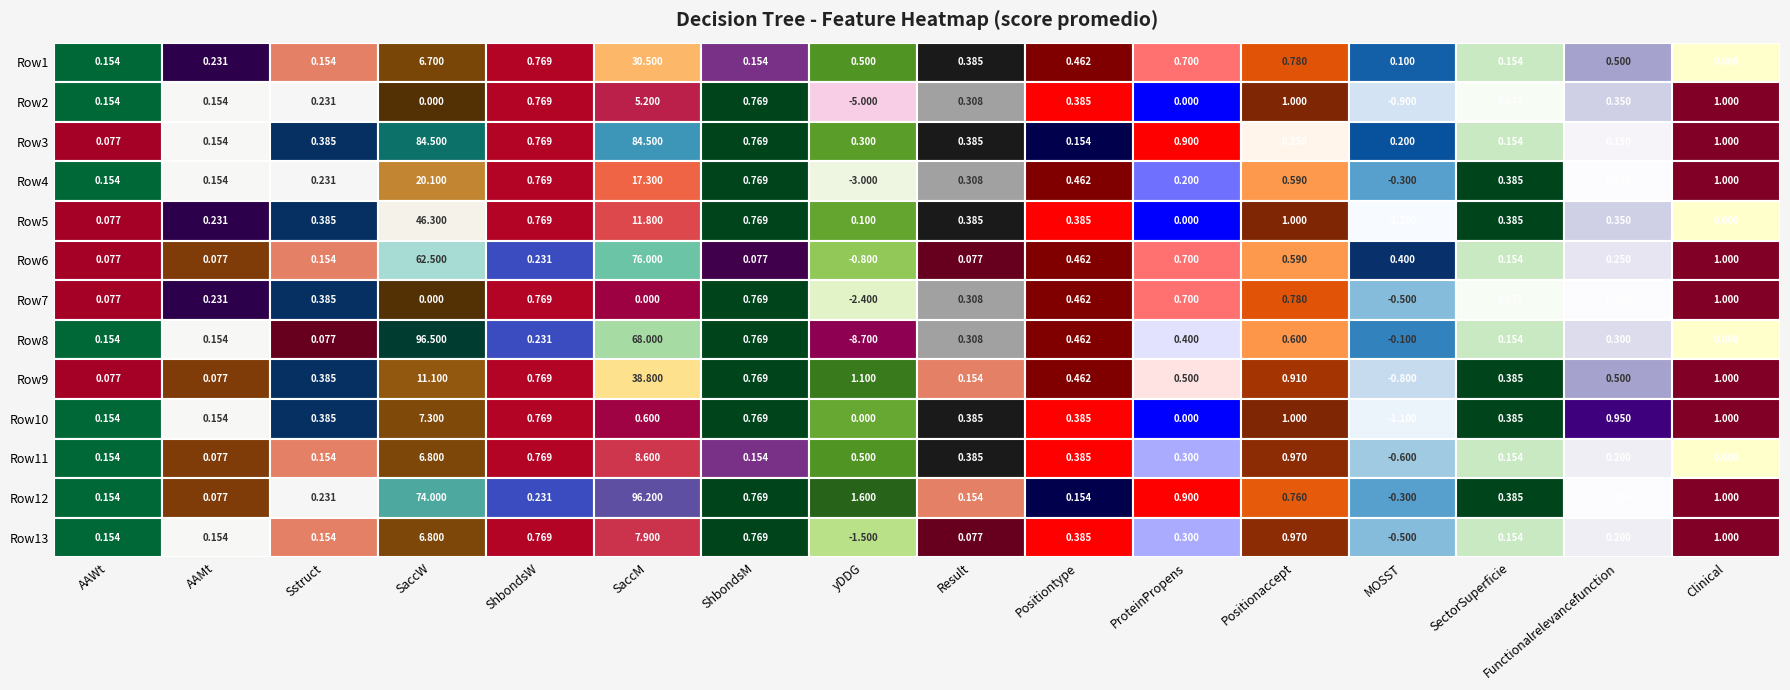

The value of Positiontype at 7 is 0.2. True or false?

False